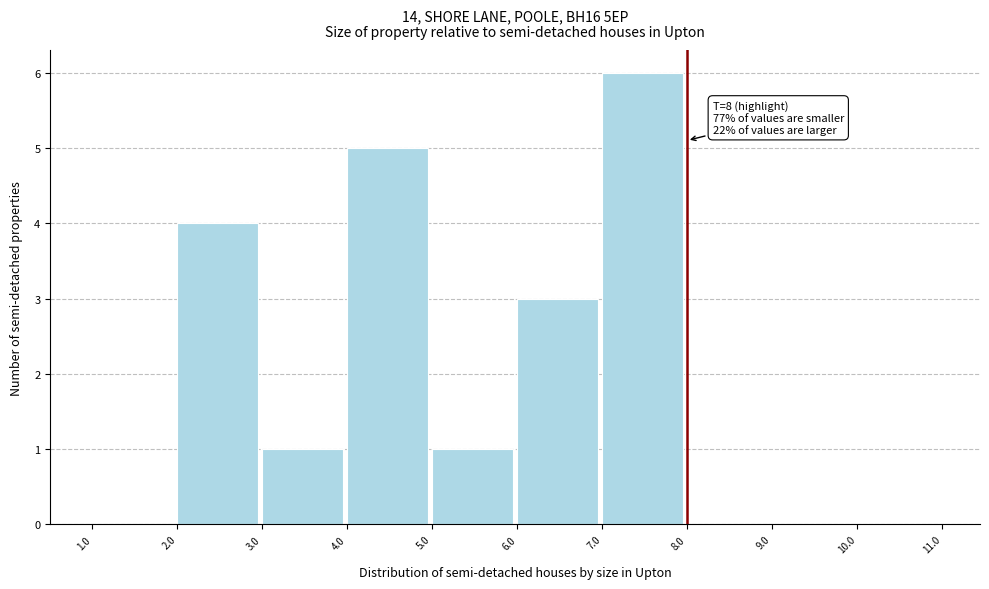

Which range on the x-axis has the tallest bar?

7.0 to 8.0